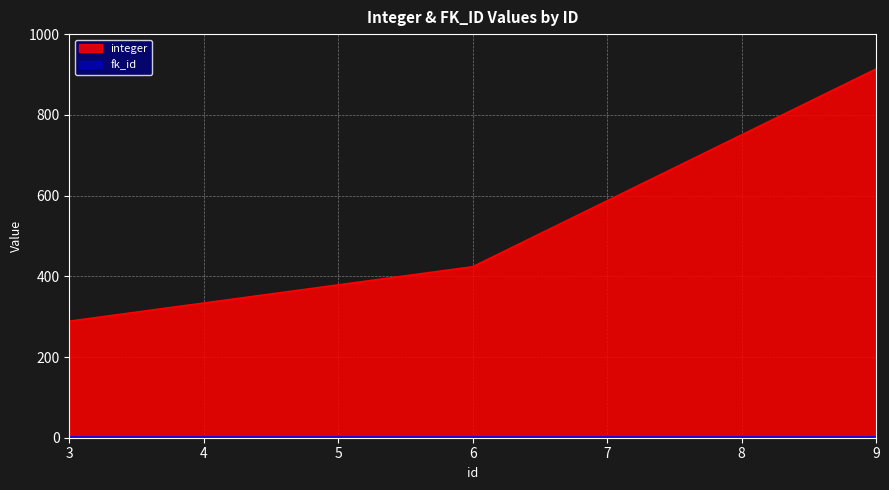

Where is the data nearest to the value 601?

6